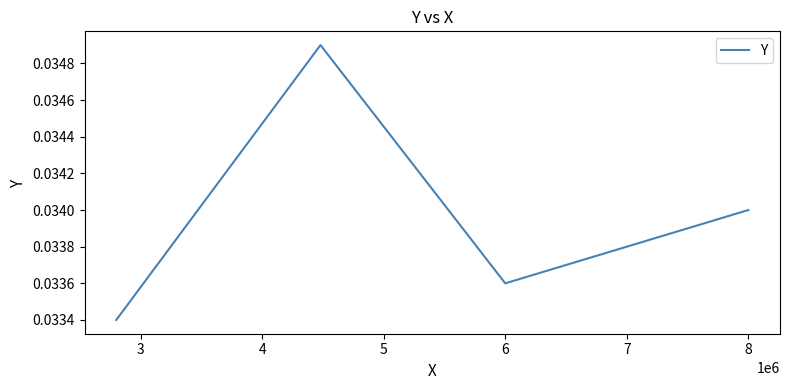

How many interior local peaks (higher than both neighbors) does the data have?

1